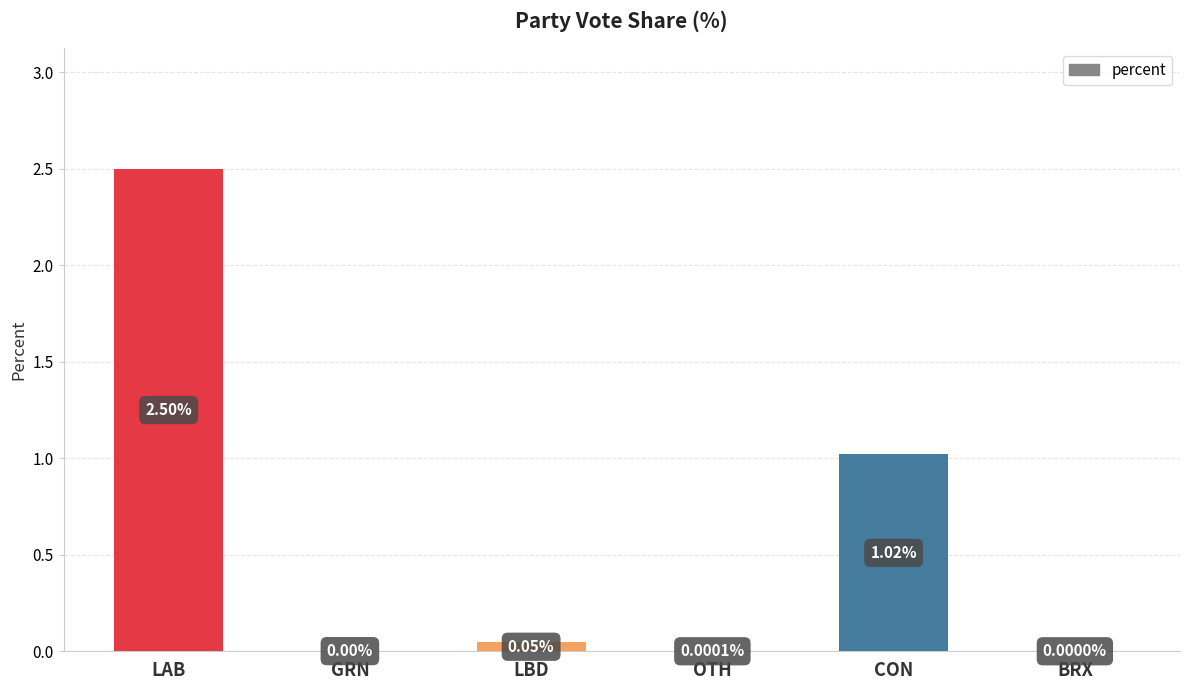

What is the maximum value shown in the chart?

2.5